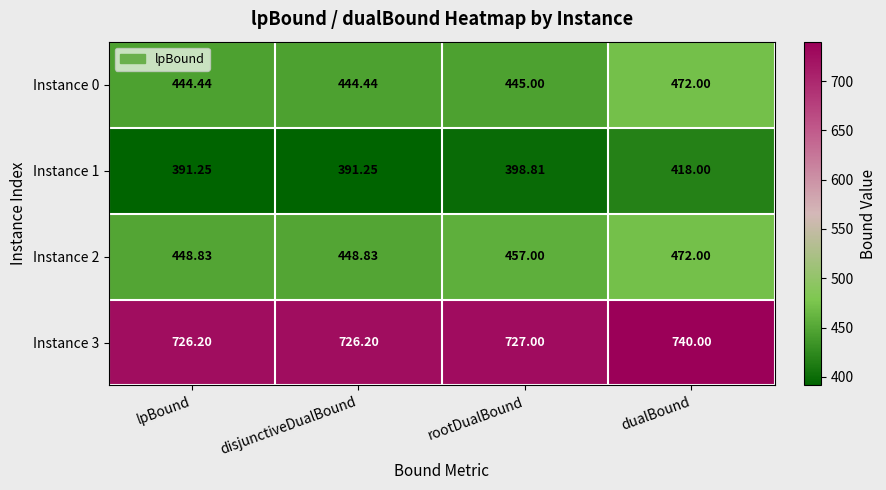

At which category is the sum across all series the highest?

dualBound